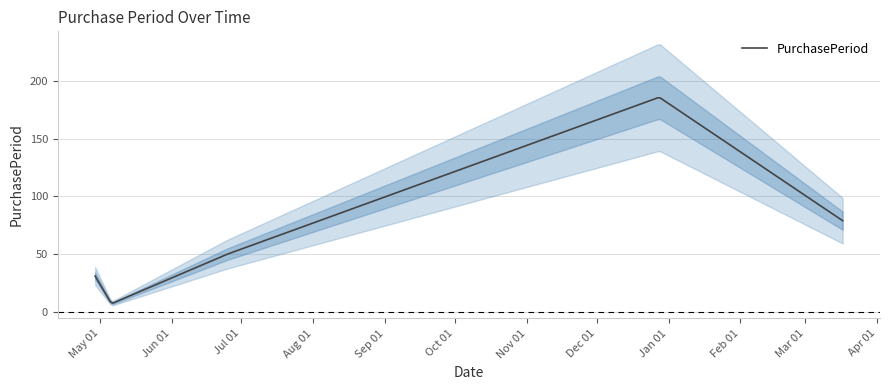

What position from the right is 2016-04-29?

5